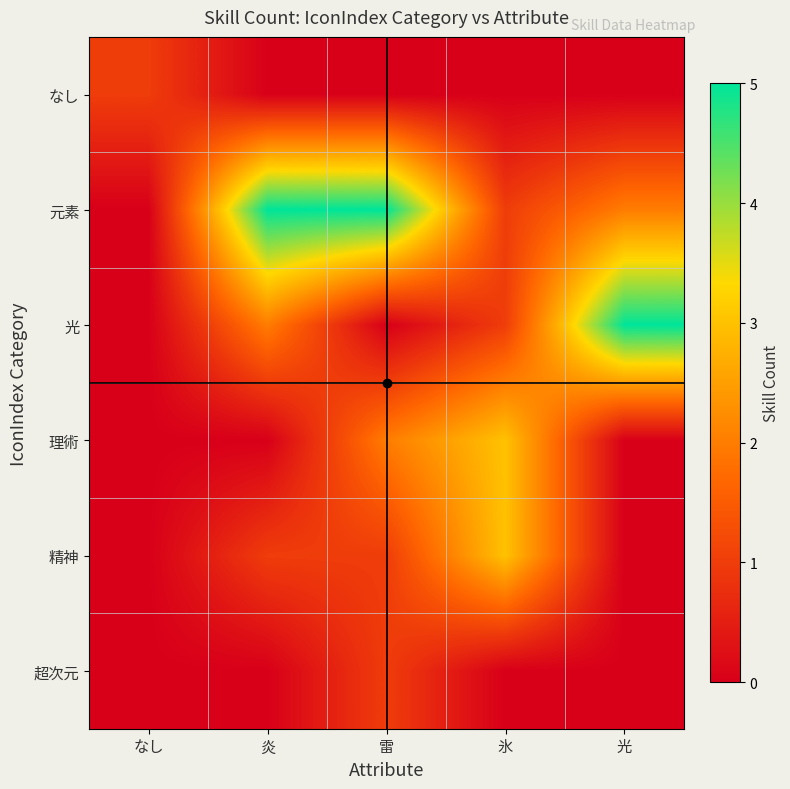

At how many categories does at least one series exceed 3?

3